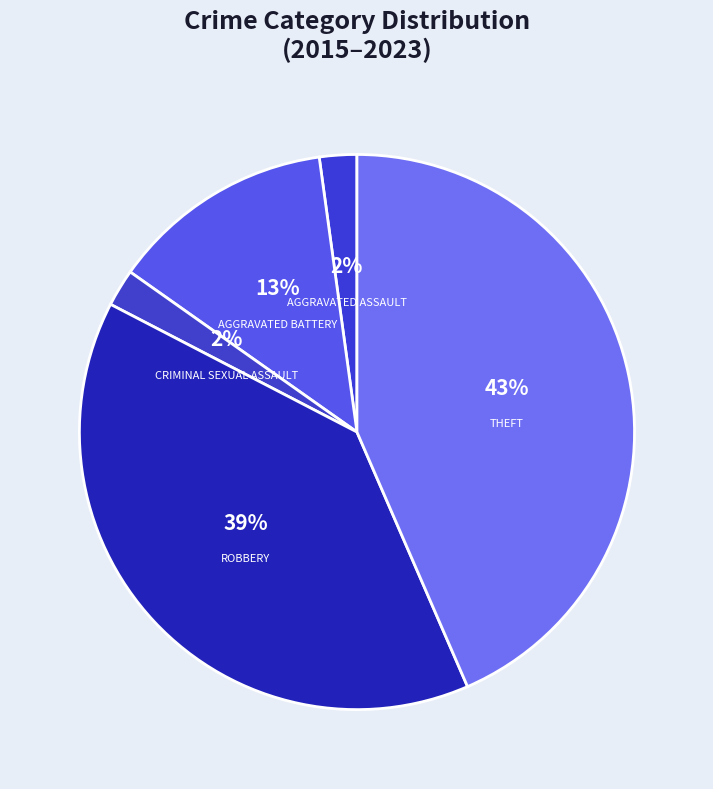

Count the number of slices in the pie.

5